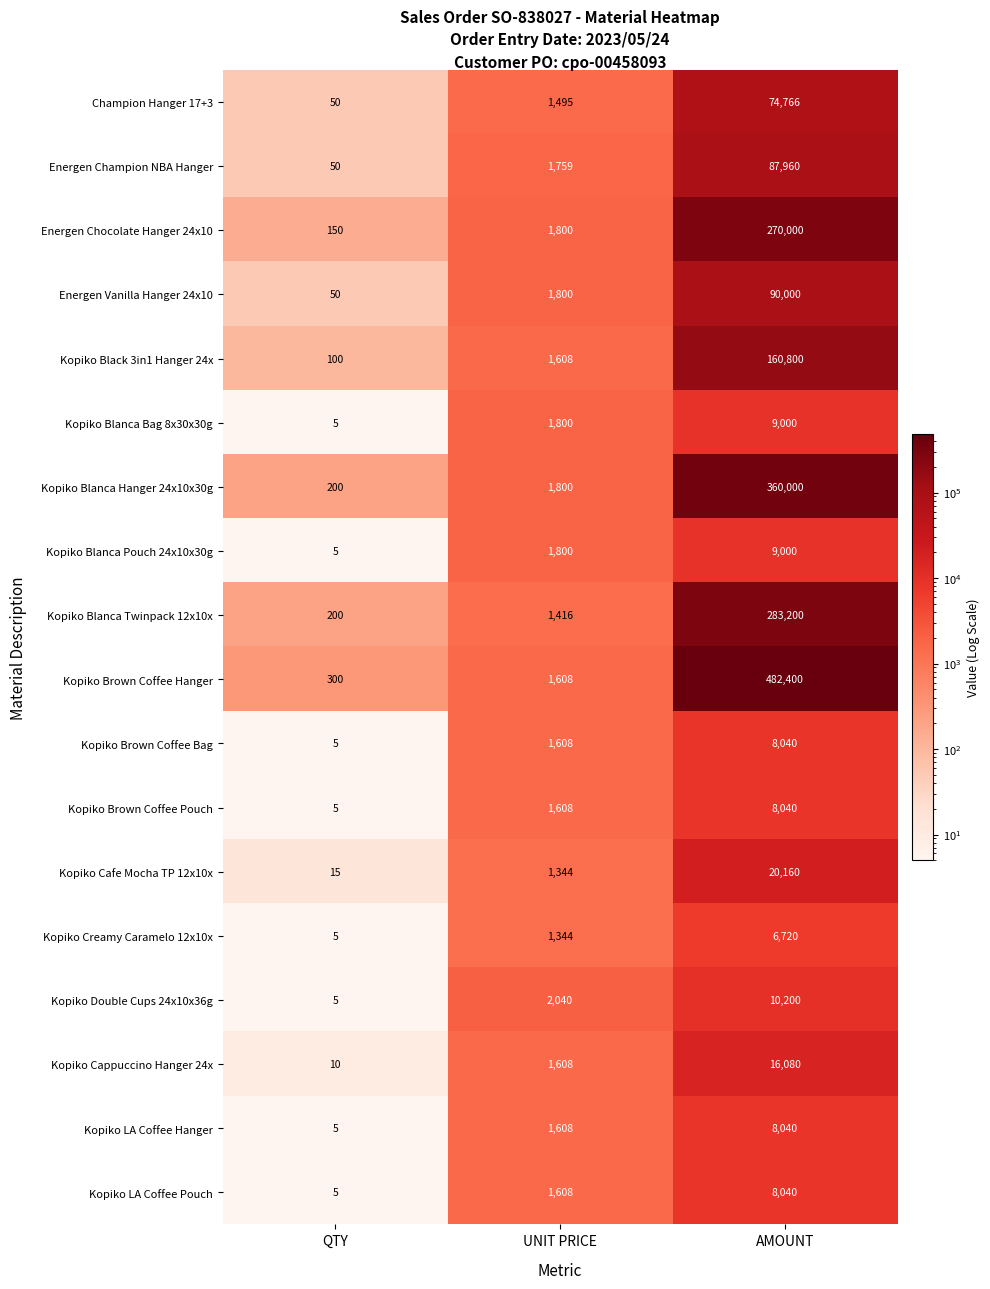

At how many categories does at least one series exceed 42478?

1